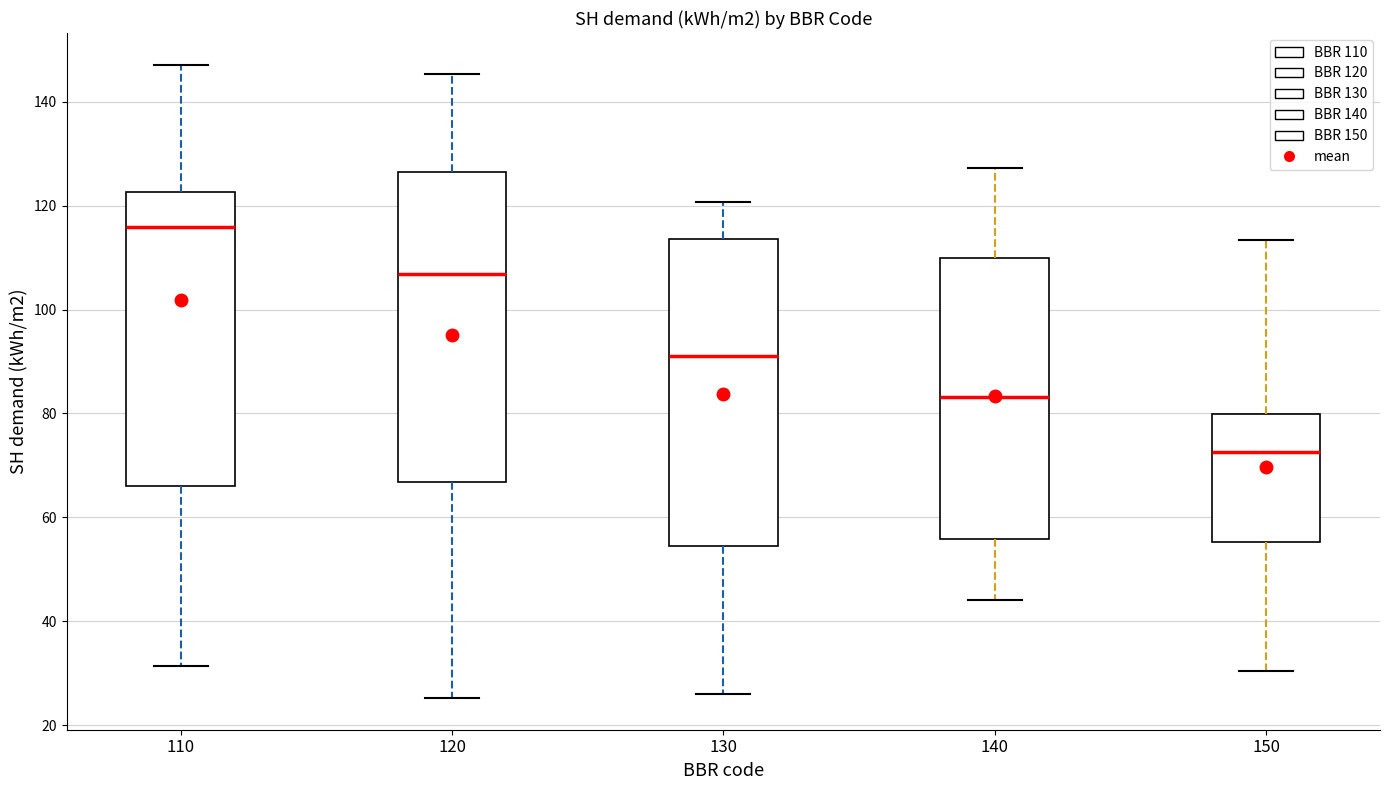

Which box's median line is the highest?

110